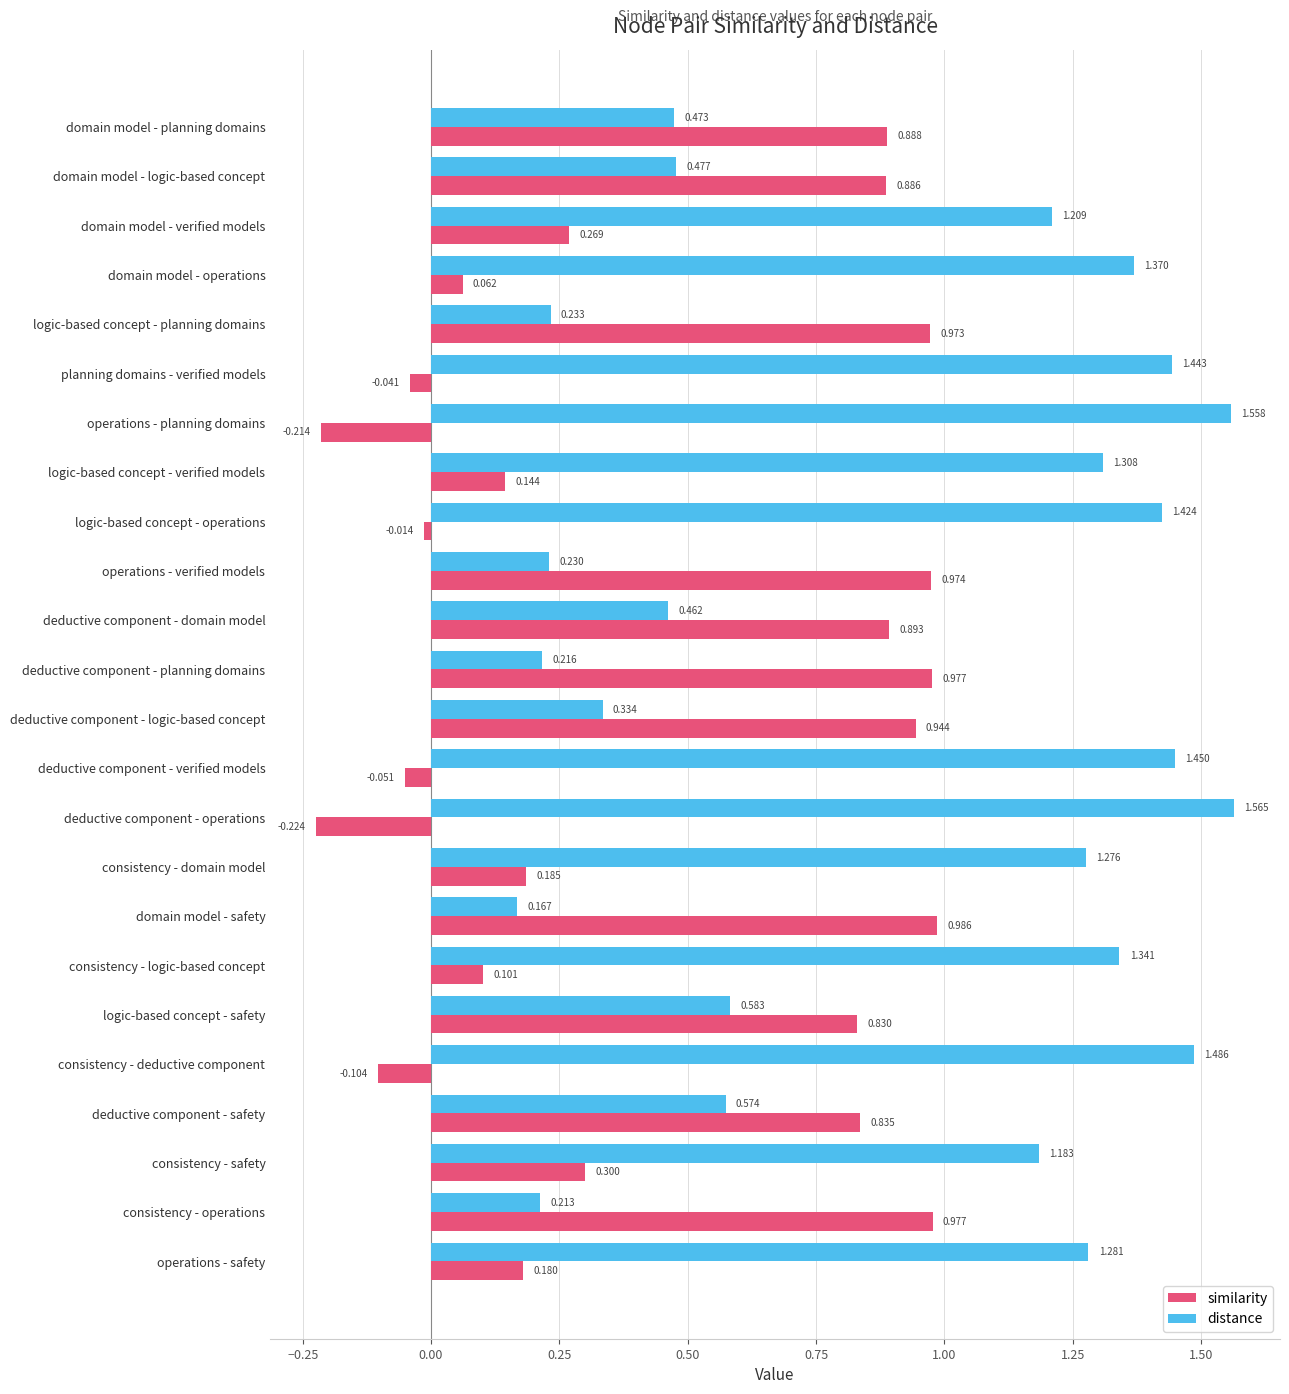

How many values in the distance series exceed 1?

13